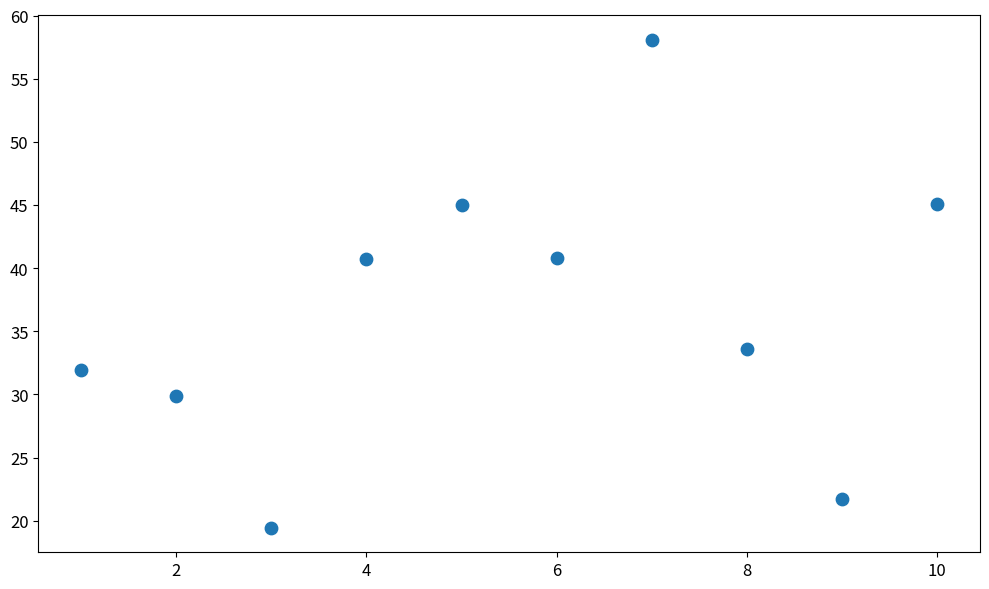

What is the average Y value?

36.6